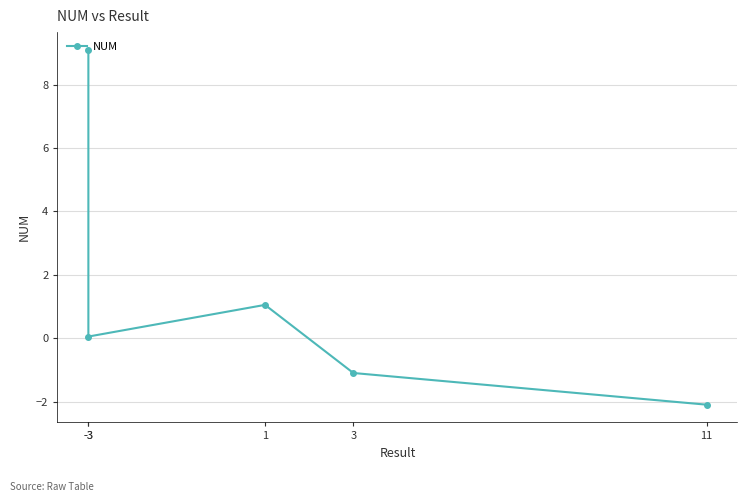

Rank the categories by value from highest to lowest.

-3, 1, -3, 3, 11